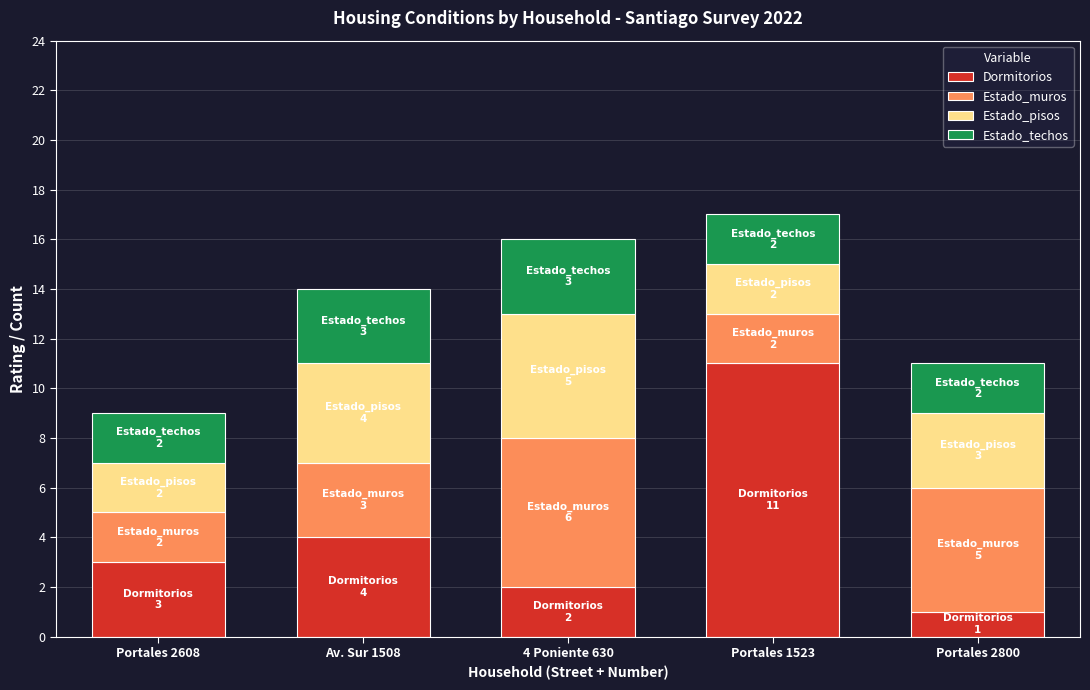

What is the average value of the Dormitorios series?

4